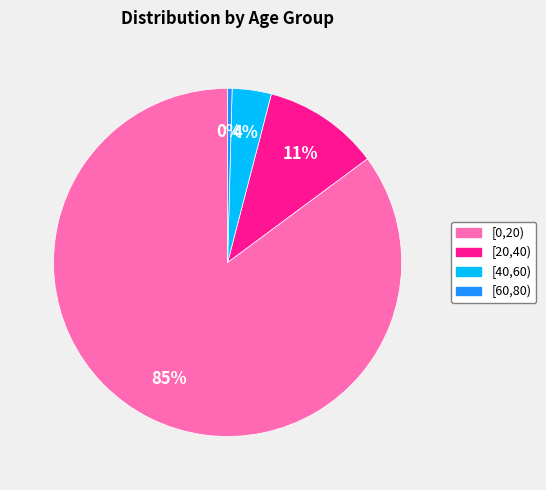

Is there a majority slice in this chart?

Yes